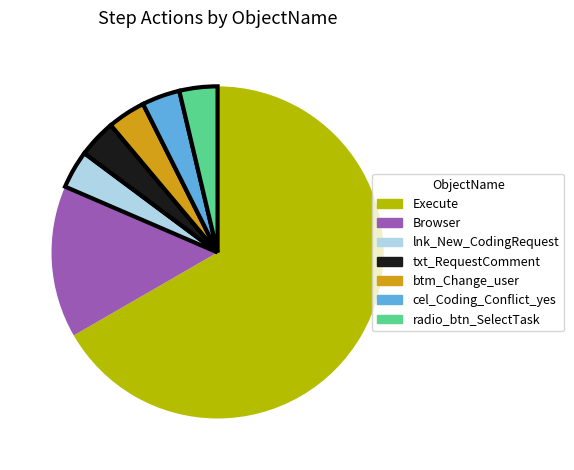

What is the majority slice?

Execute